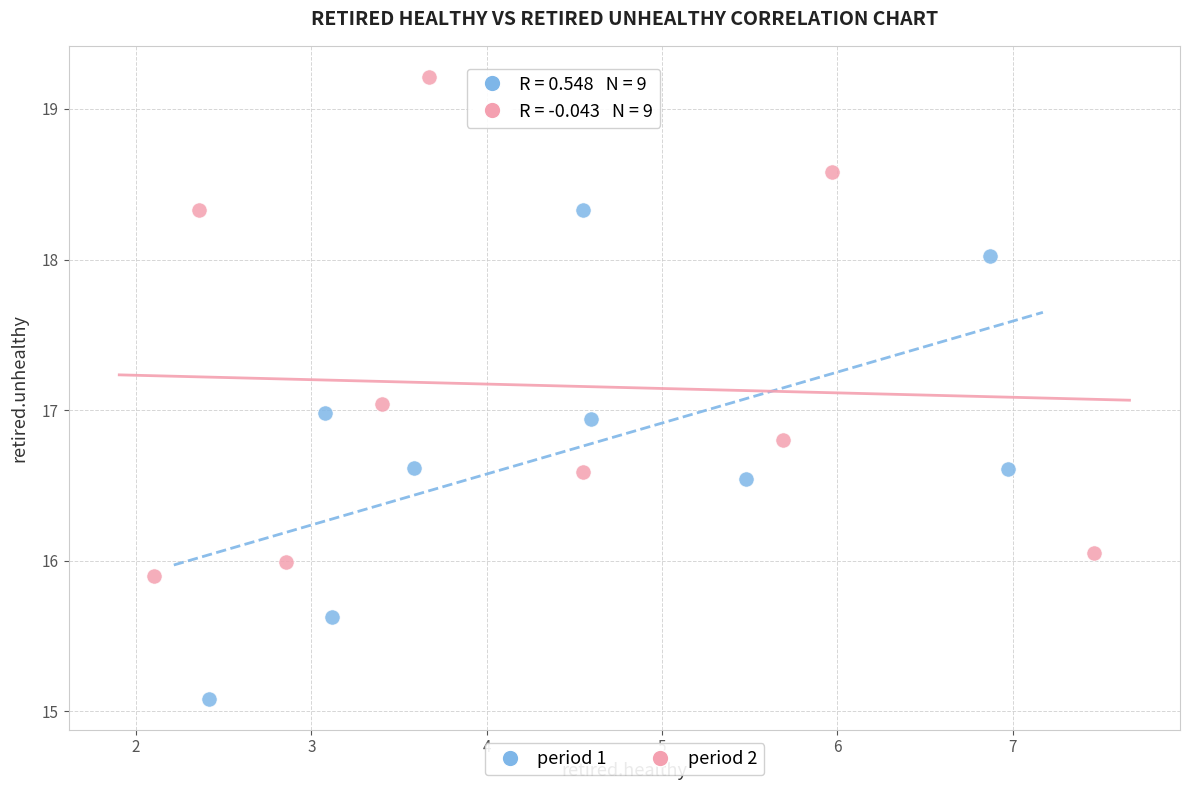

Which series reaches the maximum Y coordinate?

period 2